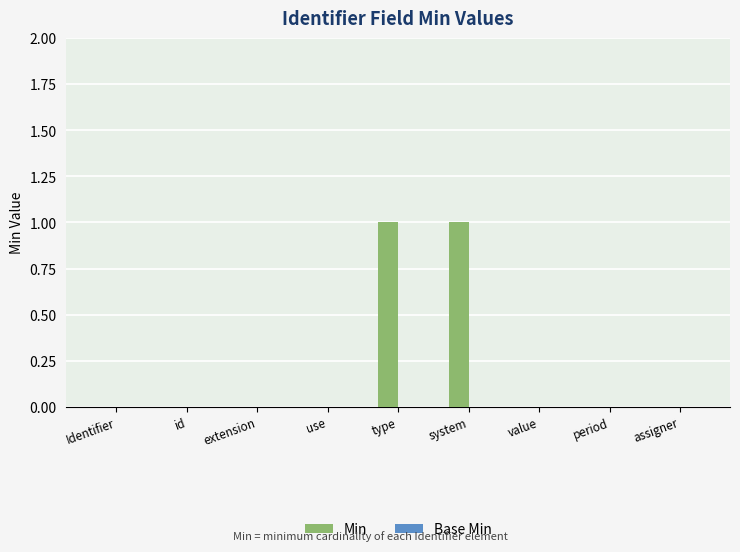

The value at assigner is 0. True or false?

True